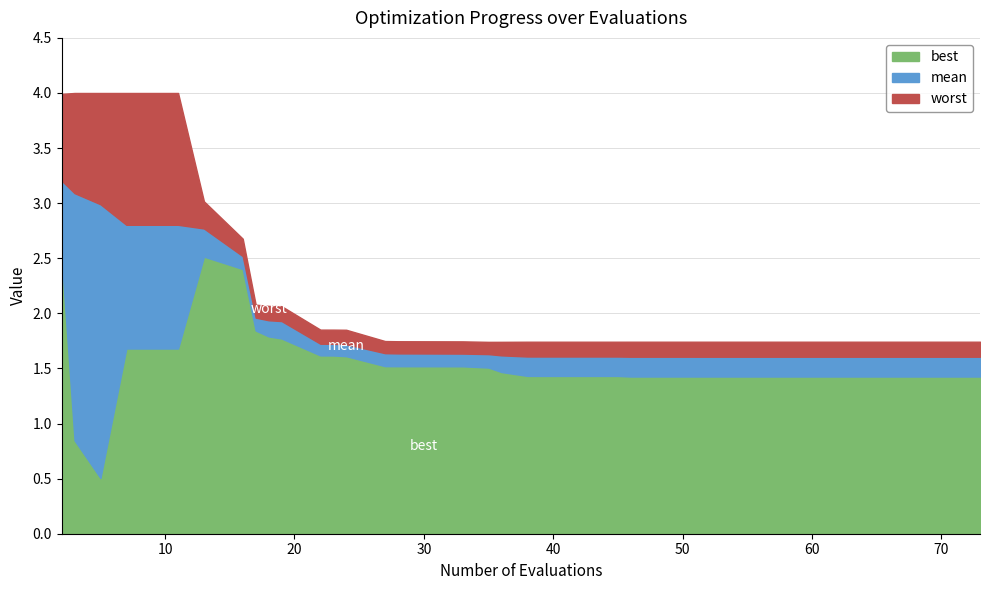

How many interior local peaks does the best series have?

1